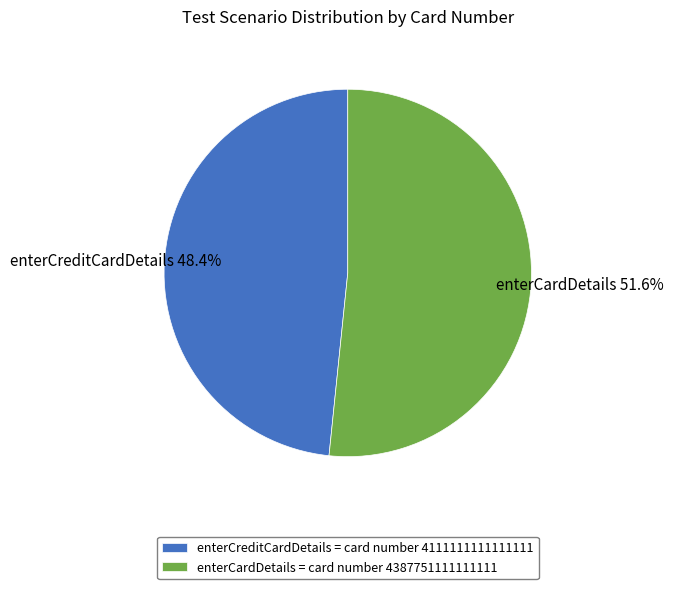

The enterCardDetails slice represents 52% of the pie. True or false?

True